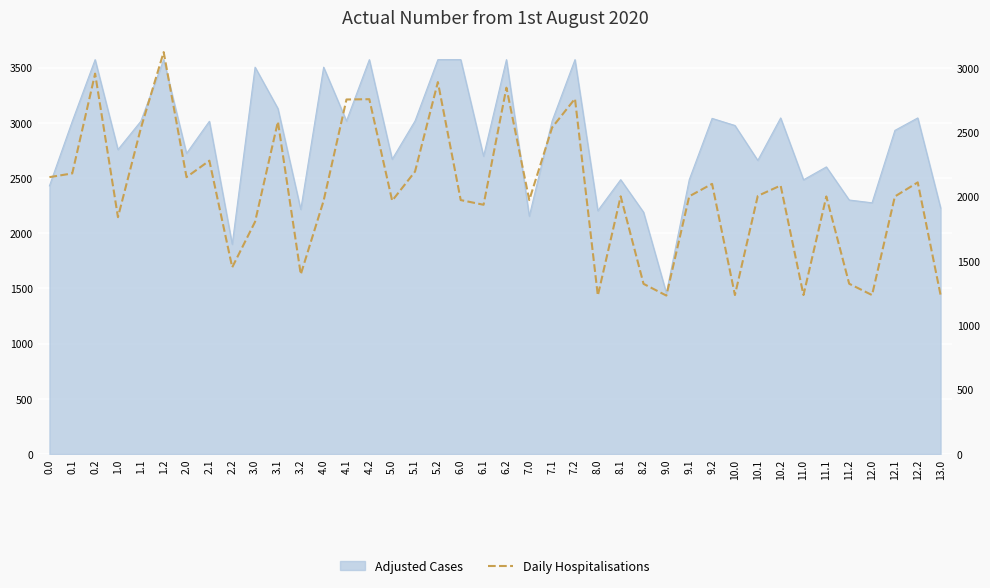

How many lines are shown in the chart?

1